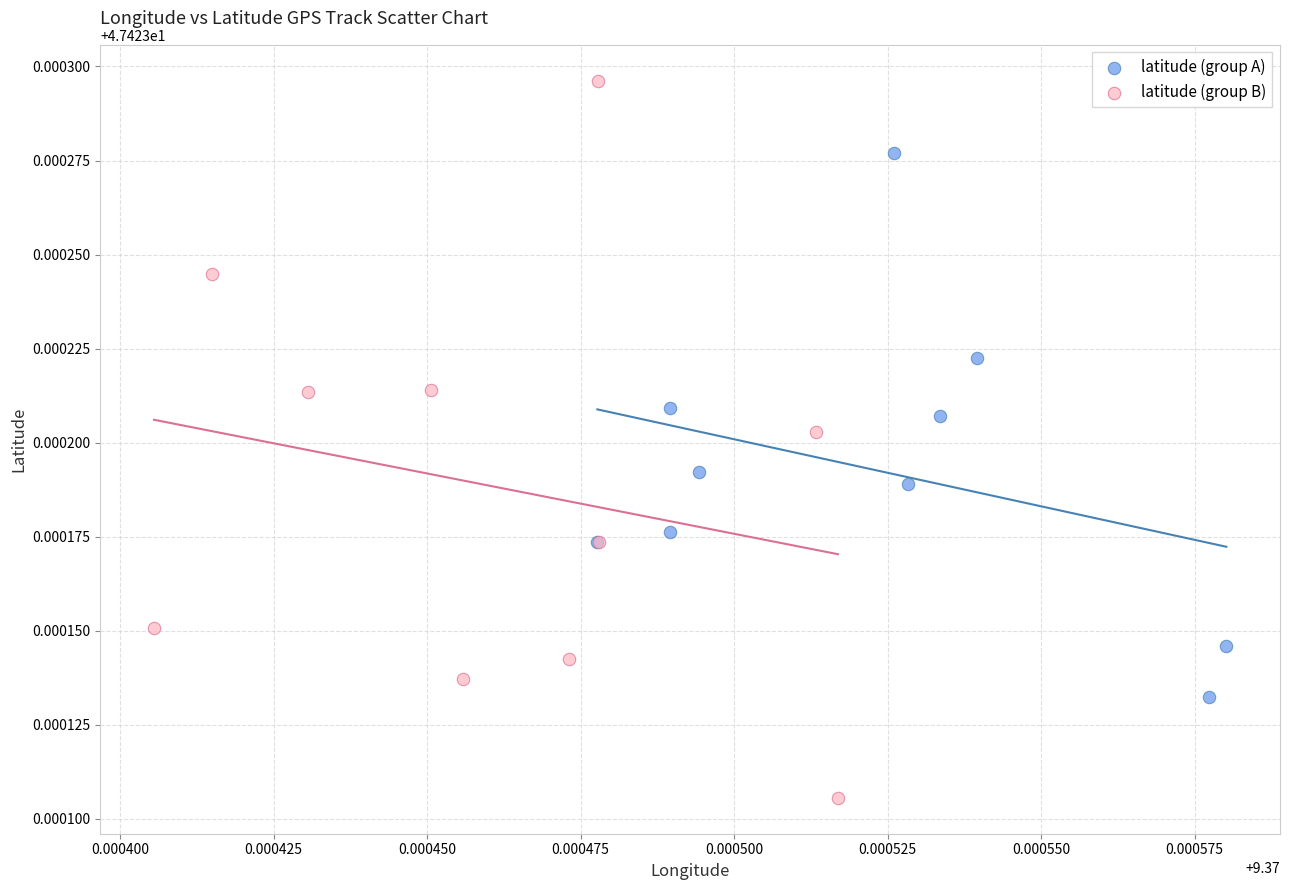

Which series reaches the maximum Y coordinate?

latitude (group B)